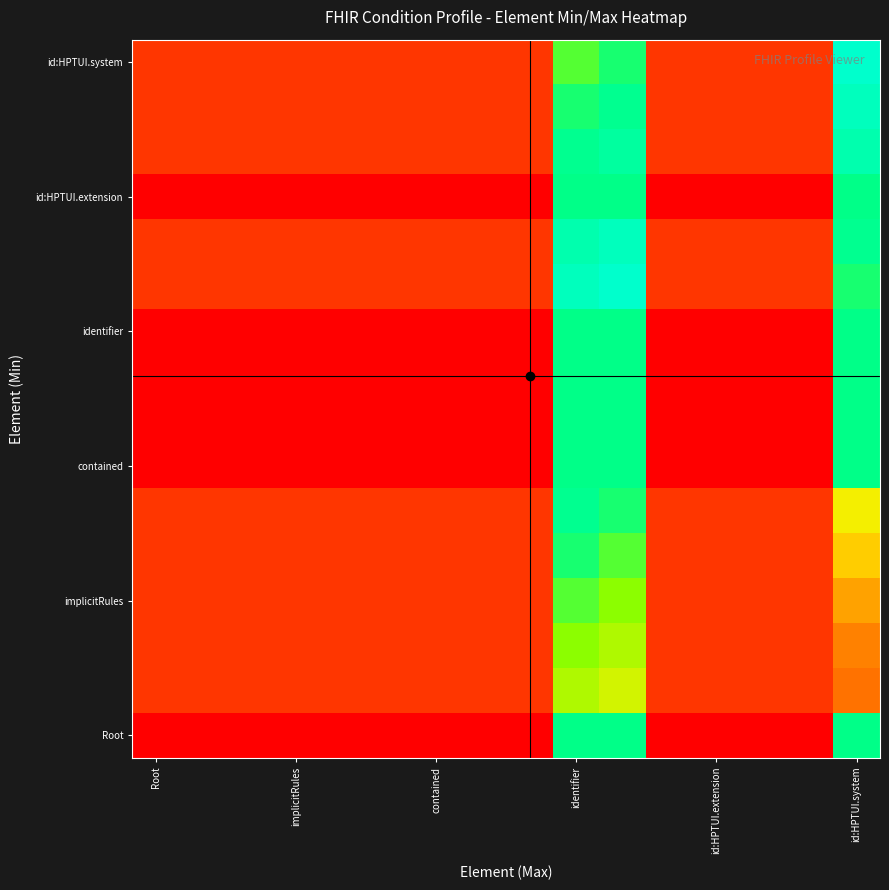

What is the maximum value shown in the chart?

1.0